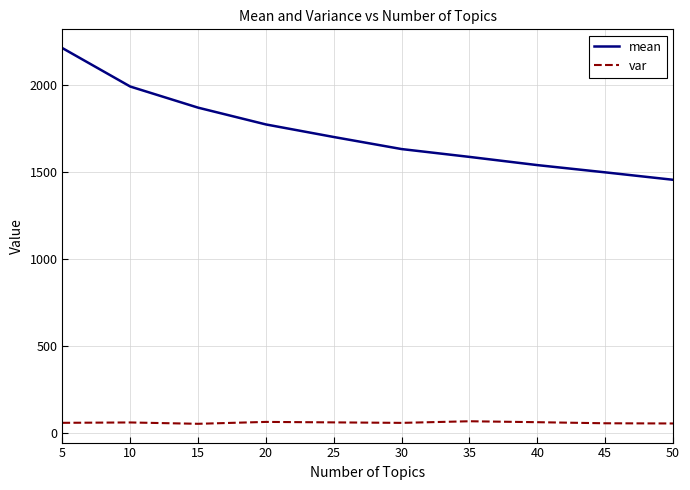

What is the sum of all mean values?

17252.9